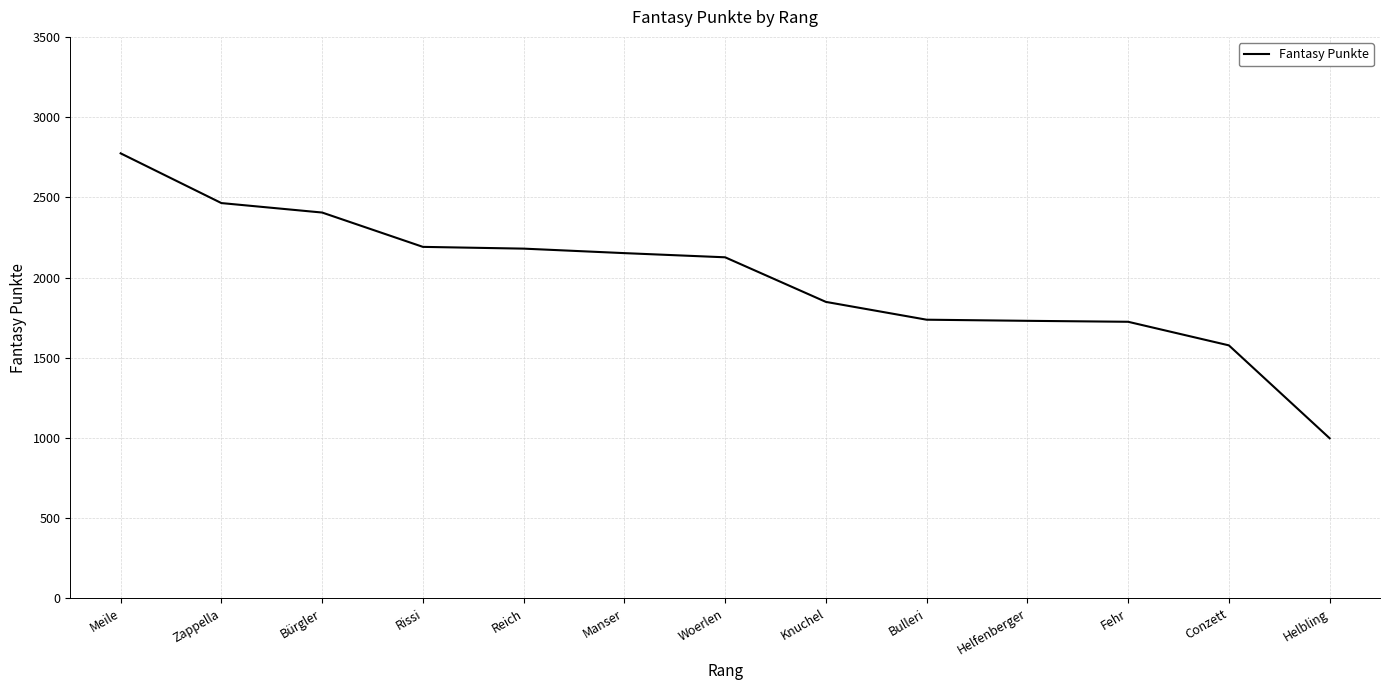

Does the chart display data point markers on the line(s)?

No